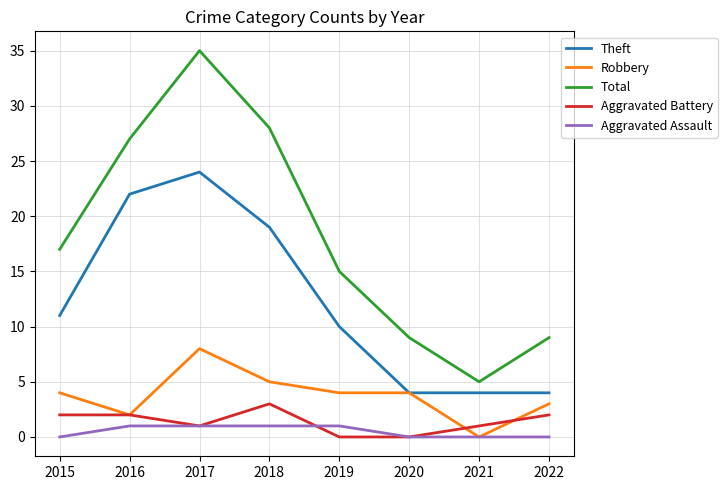

Reading left to right, list all the values displayed in this chart.

Theft: 11	22	24	19	10	4	4	4
Robbery: 4	2	8	5	4	4	0	3
Total: 17	27	35	28	15	9	5	9
Aggravated Battery: 2	2	1	3	0	0	1	2
Aggravated Assault: 0	1	1	1	1	0	0	0